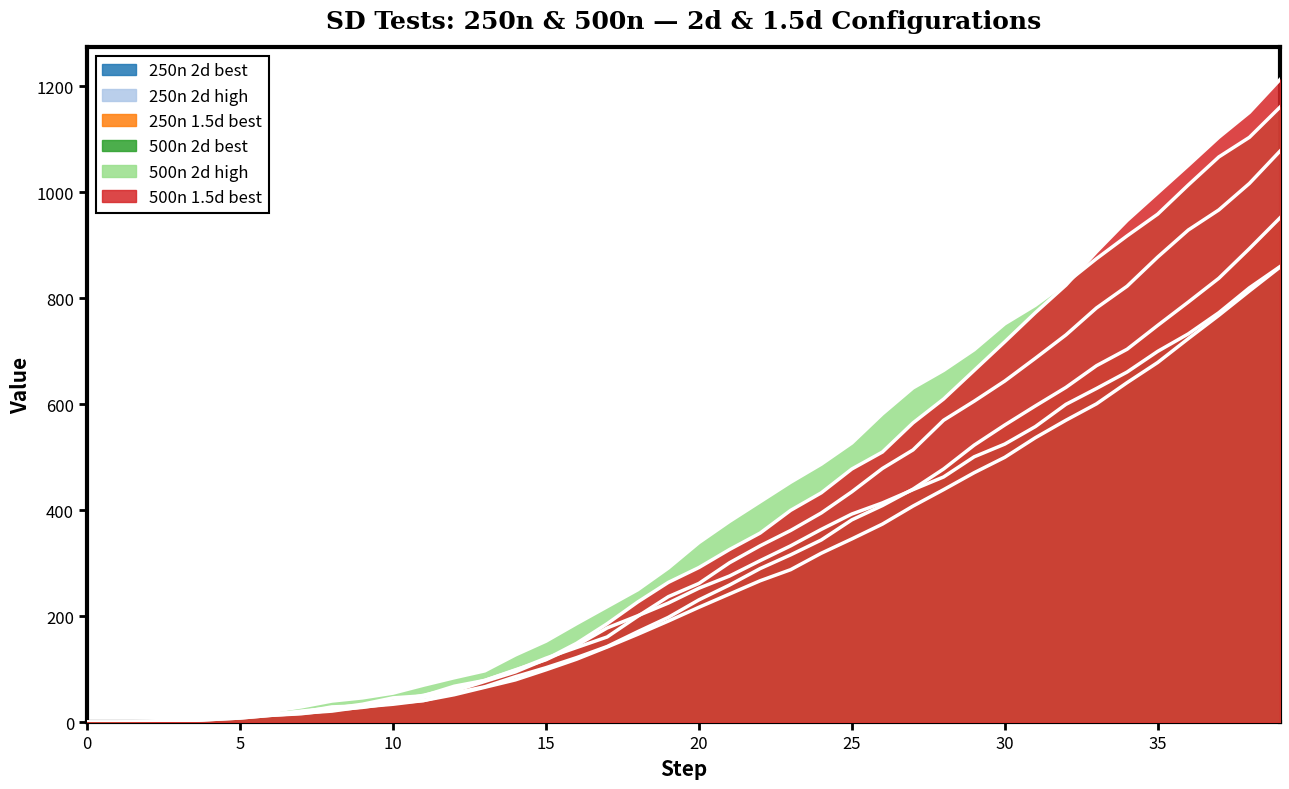

What is the value of the 500n 2d best point at the 10th from the left?

32